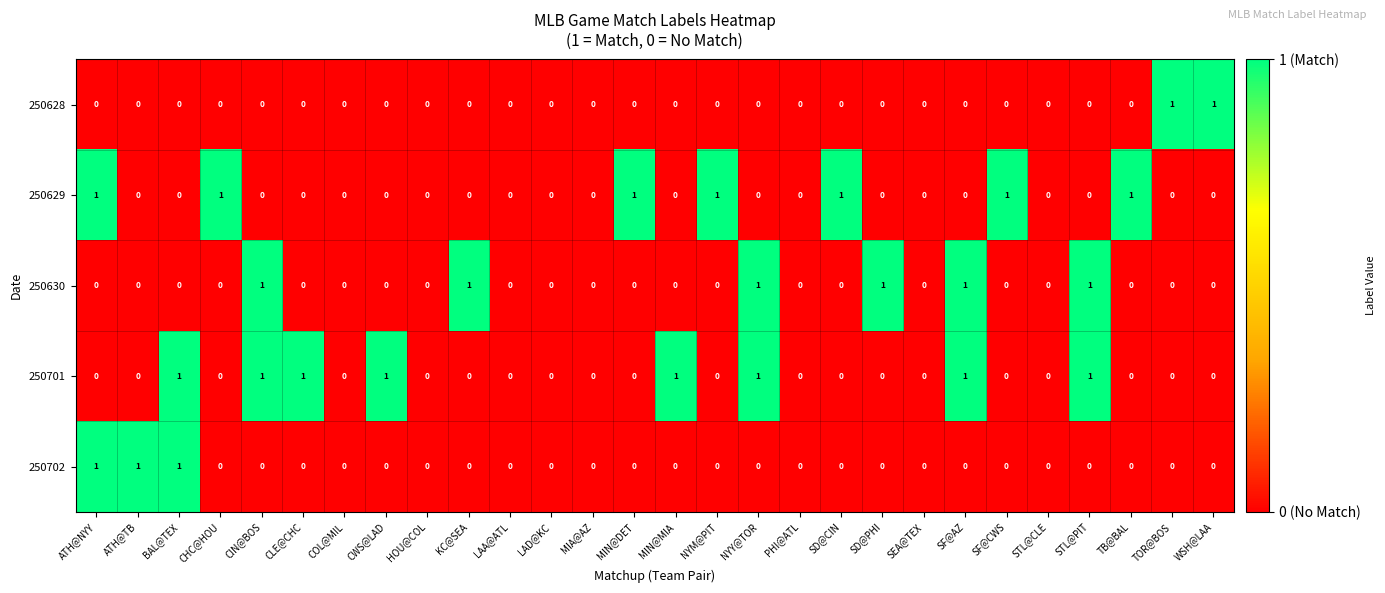

Between STL@CLE and TOR@BOS, which series saw the biggest shift?

250628